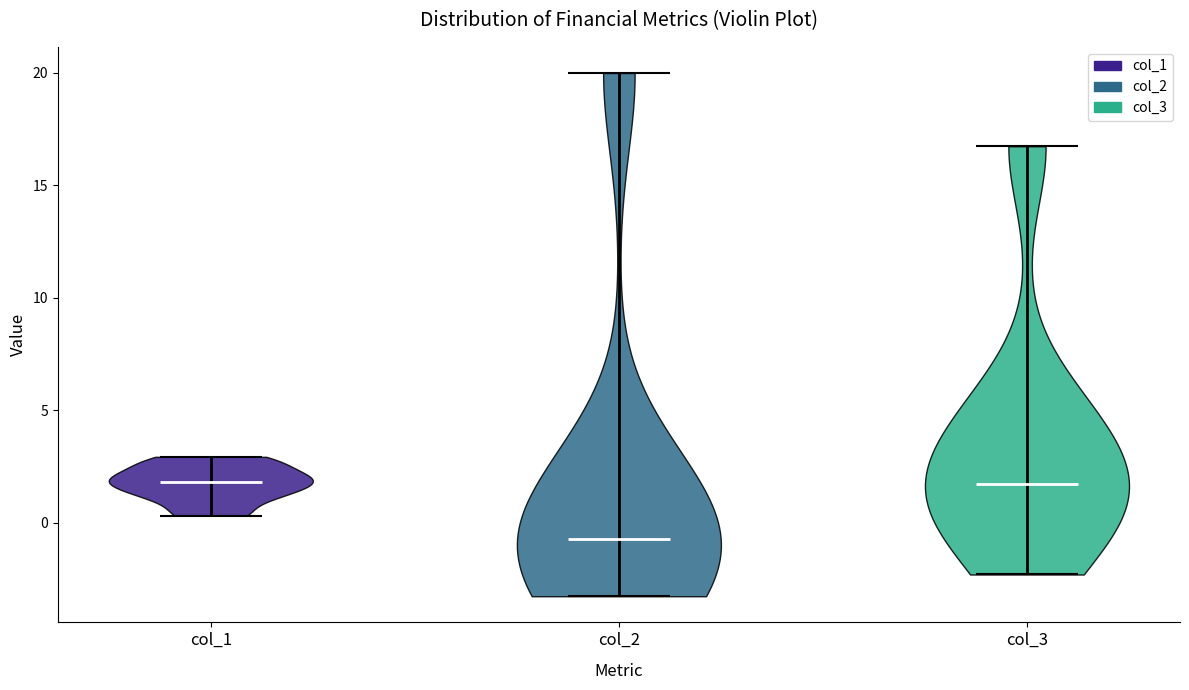

Which violin has the lowest median line?

col_2